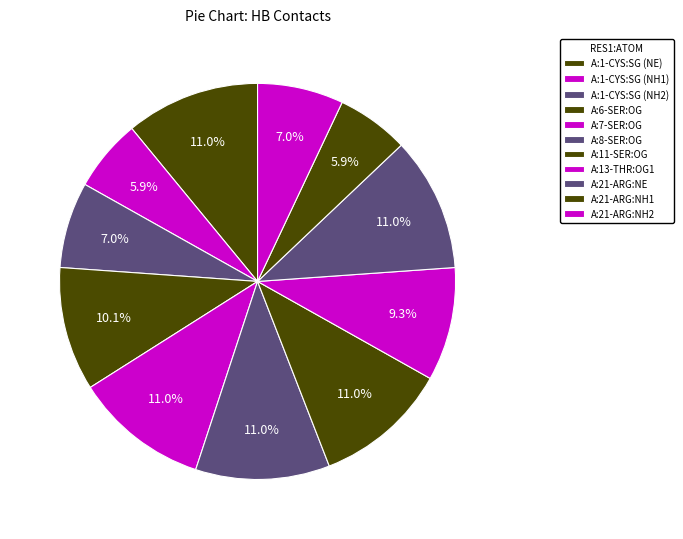

How many segments does this pie chart have?

11